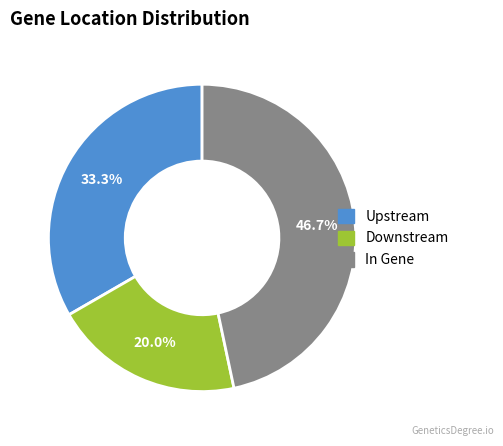

How many segments does this pie chart have?

3